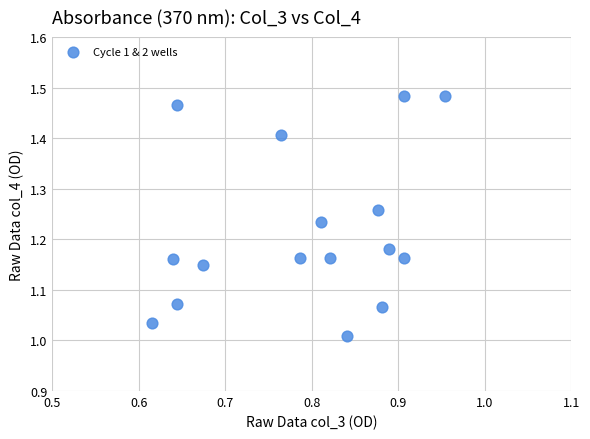

What is the range of X values (max minus min)?

0.3